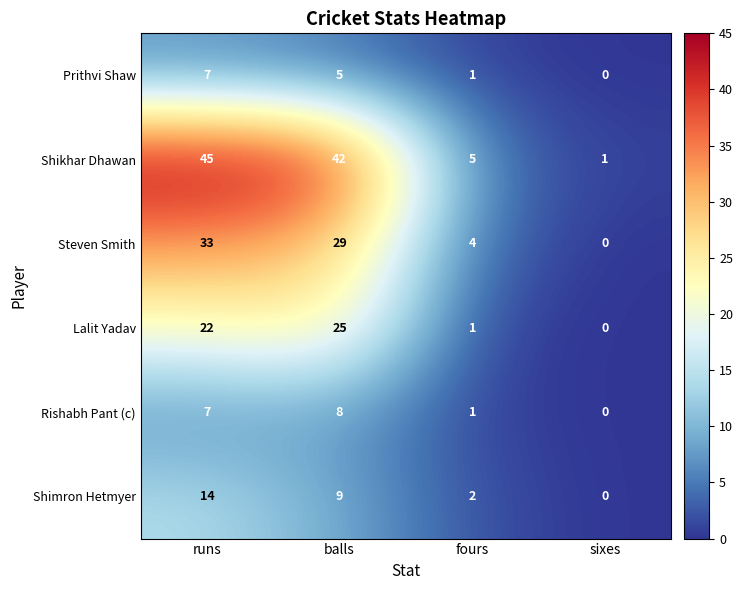

Which series has the largest total across all categories?

Shikhar Dhawan